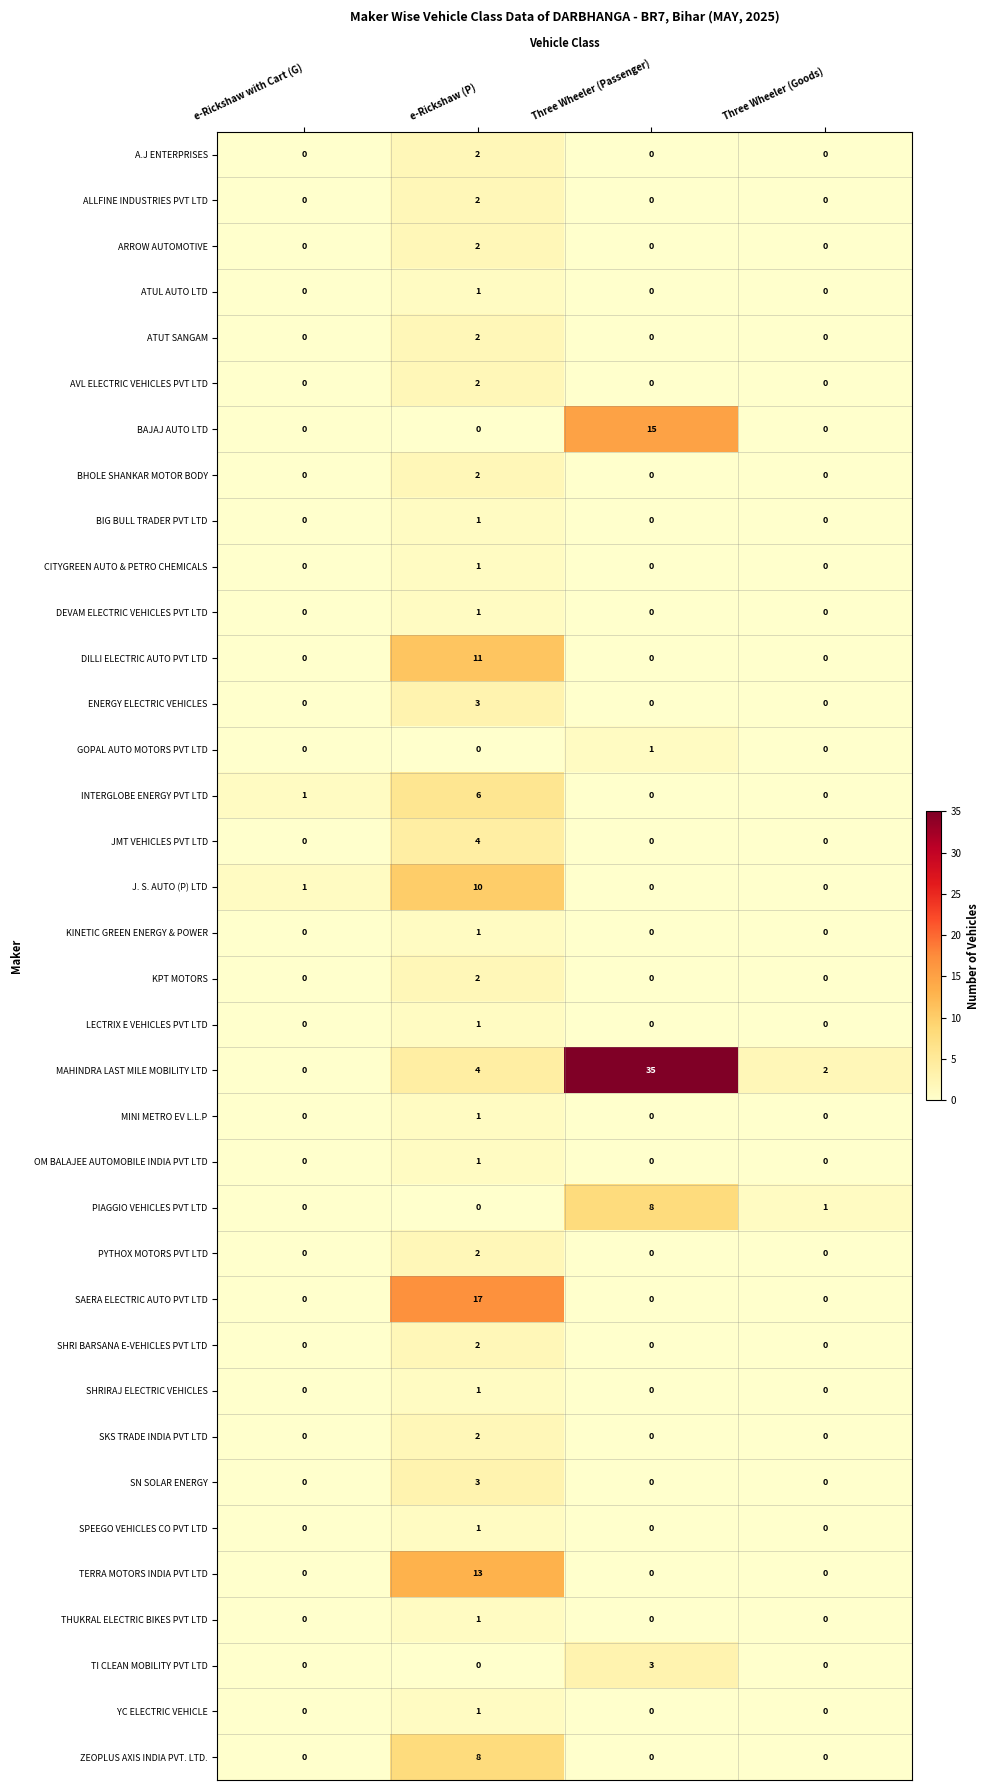

At which category is the sum across all series the highest?

e-Rickshaw (P)